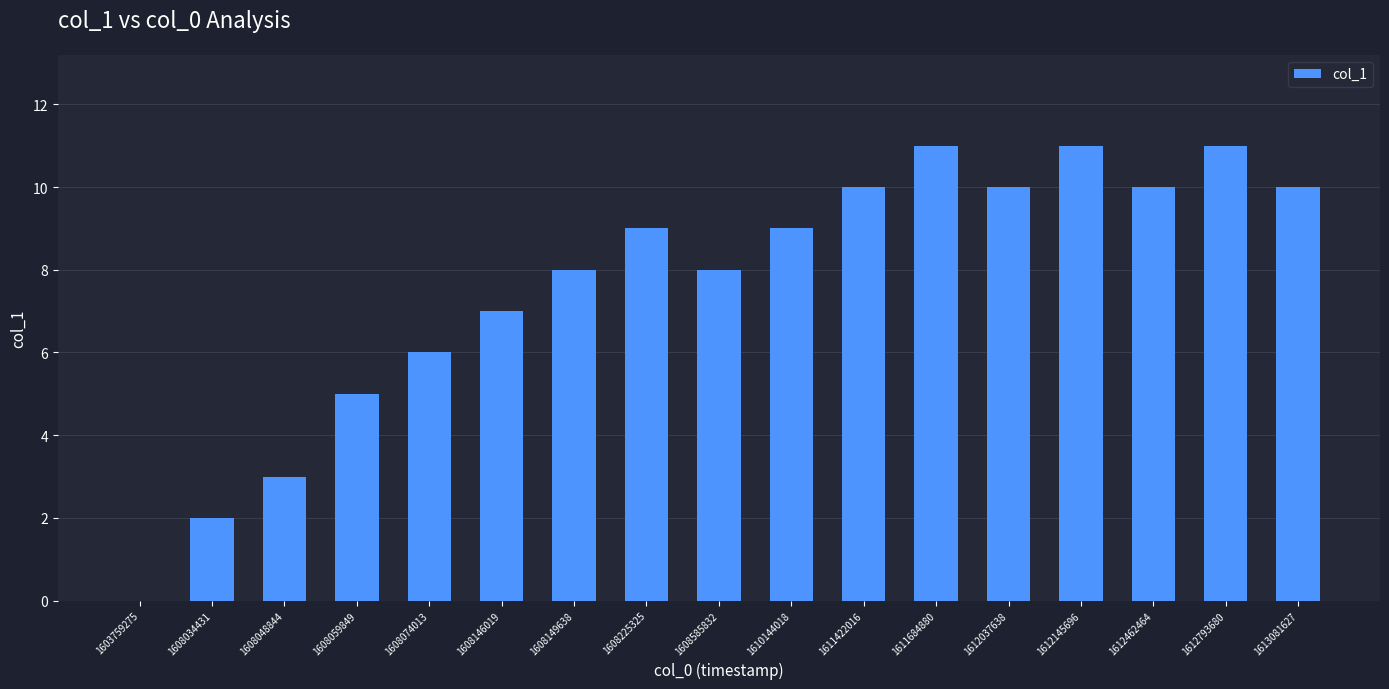

What is the sum of the values at 1608034431 and 1608048844?

5